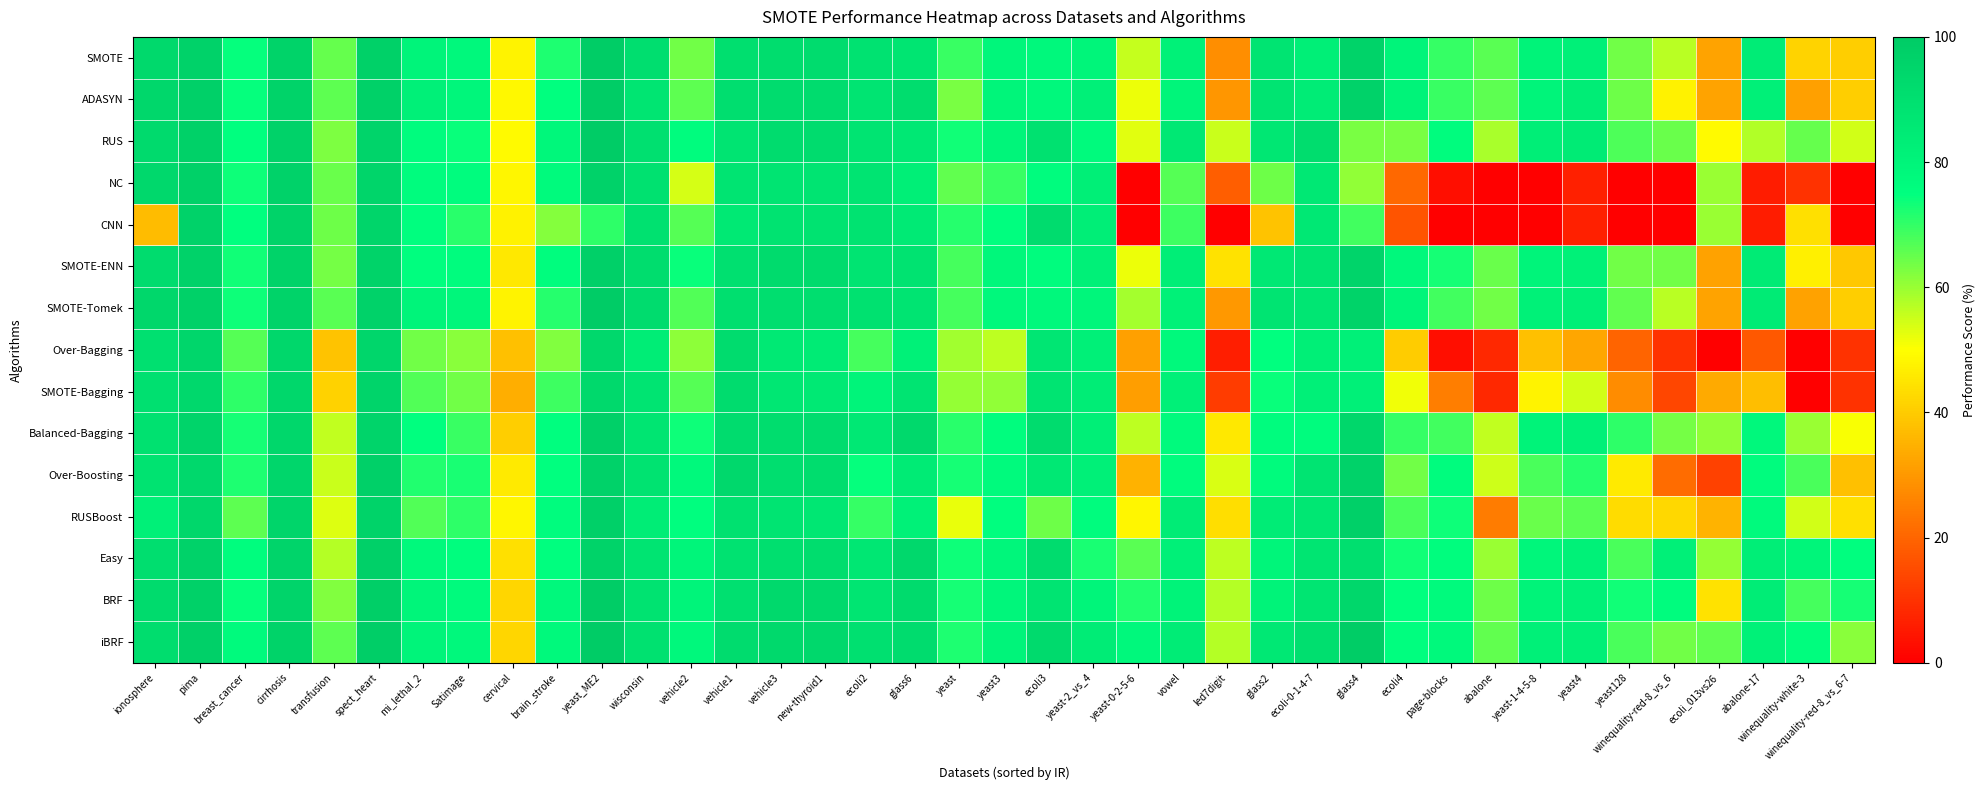

Count the number of data series in this chart.

15